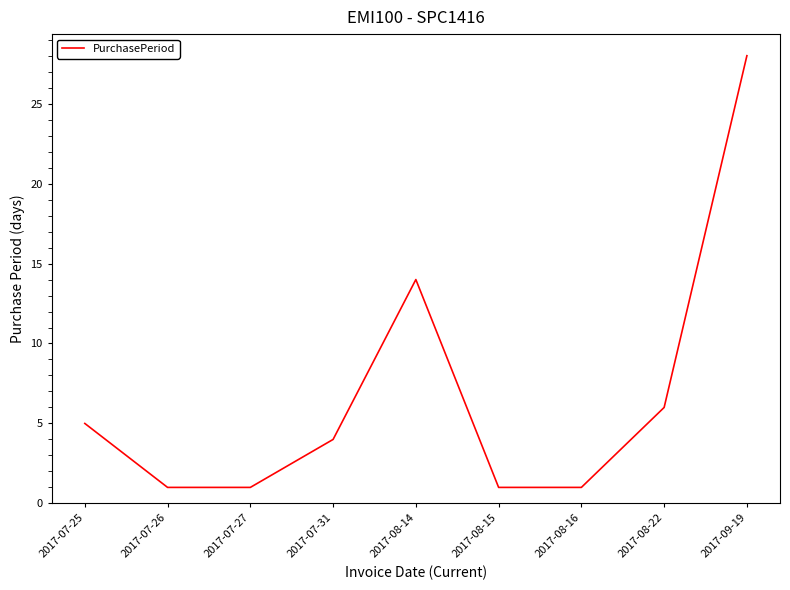

How many lines are shown in the chart?

1